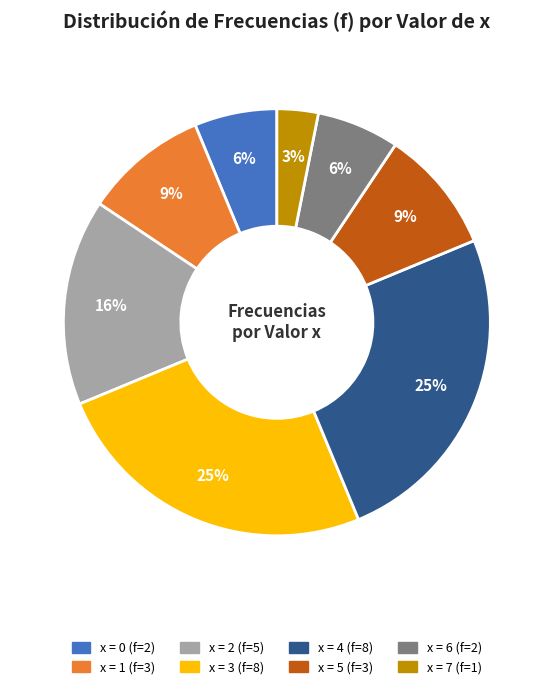

Does any single category account for the majority?

No